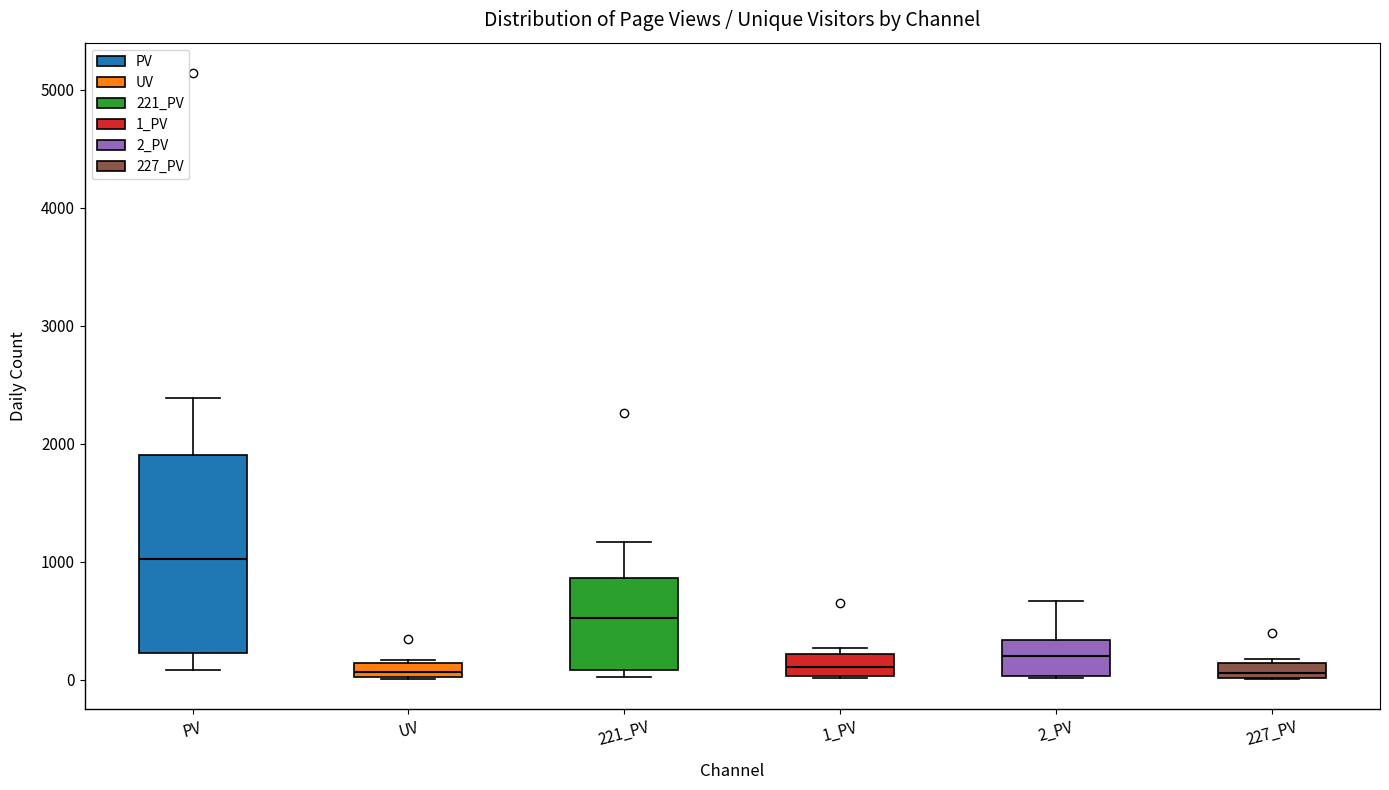

Which box's median line is the highest?

PV